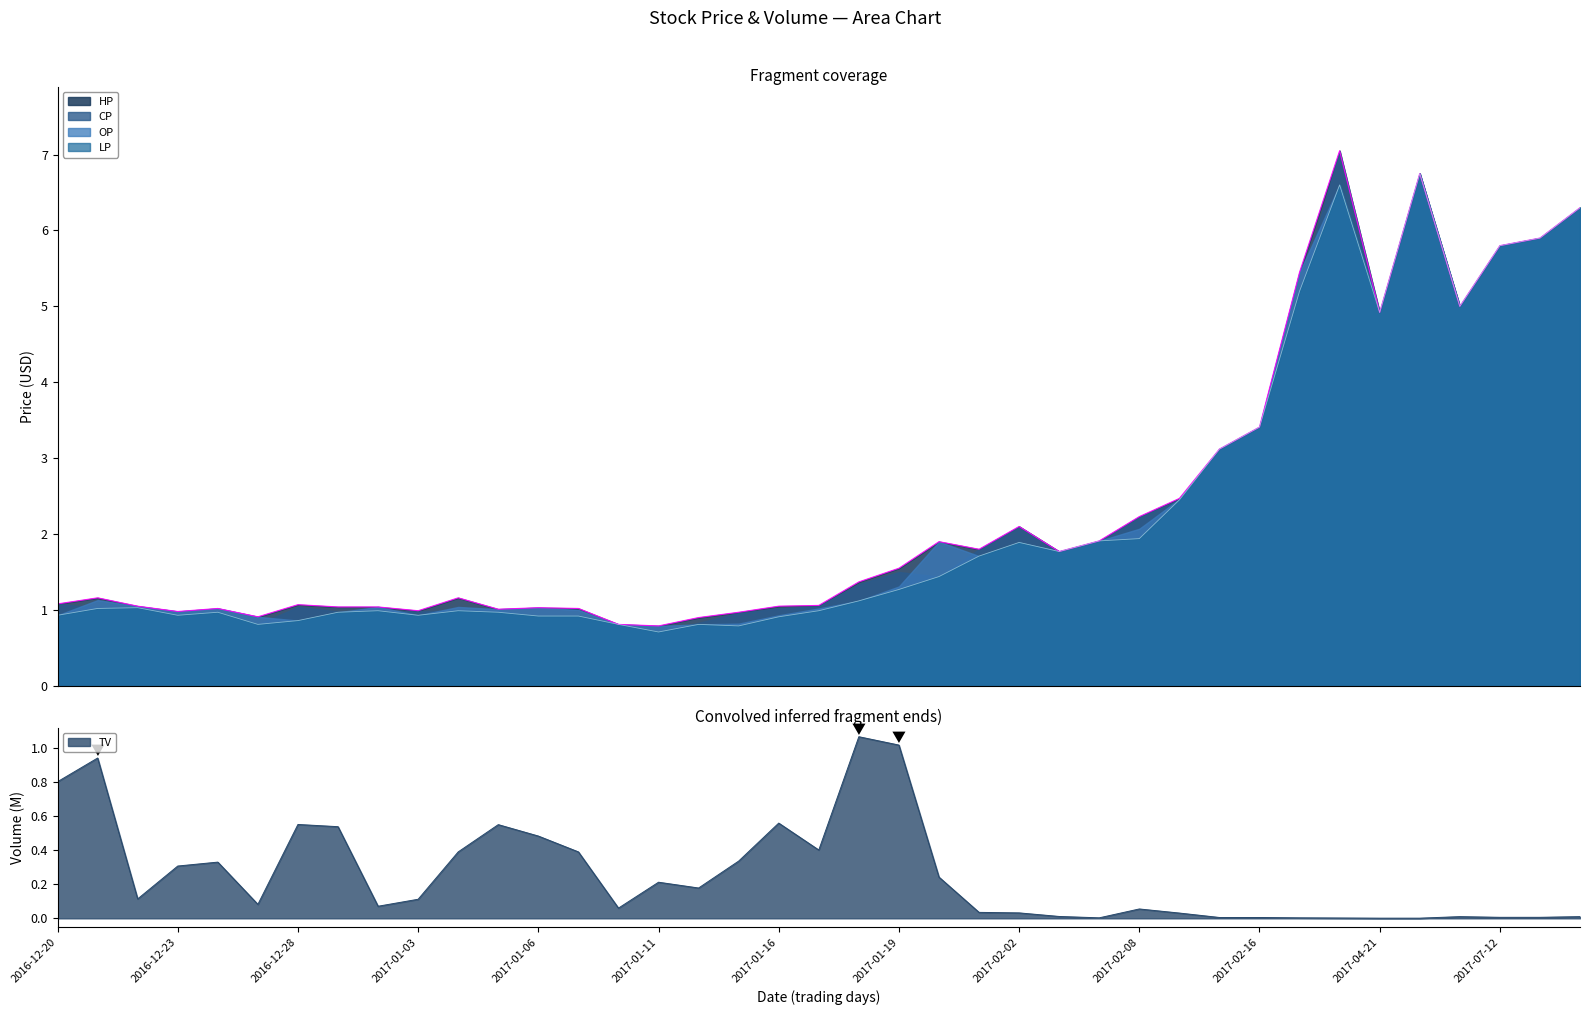

What is the difference between the maximum and minimum values in the CP series?

6.3